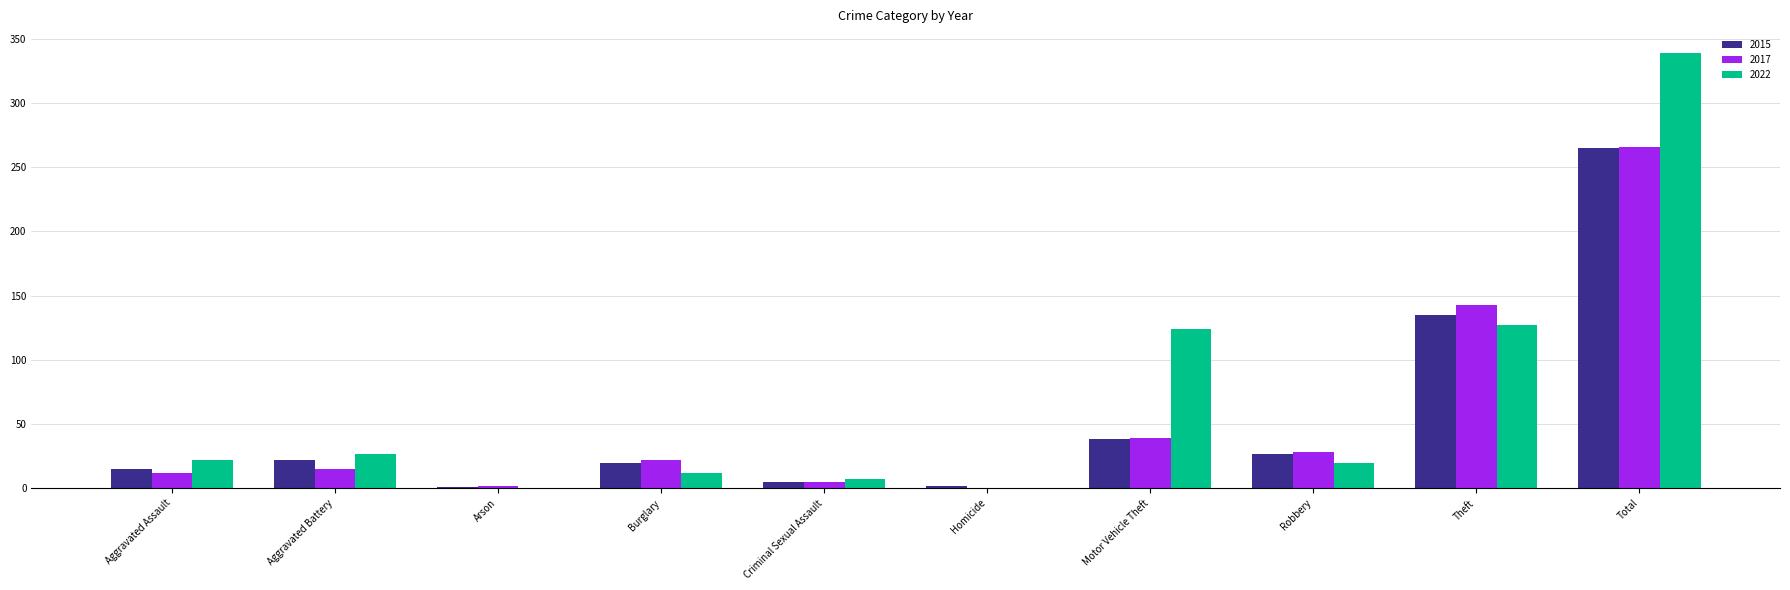

What is the sum of all 2022 values?

678